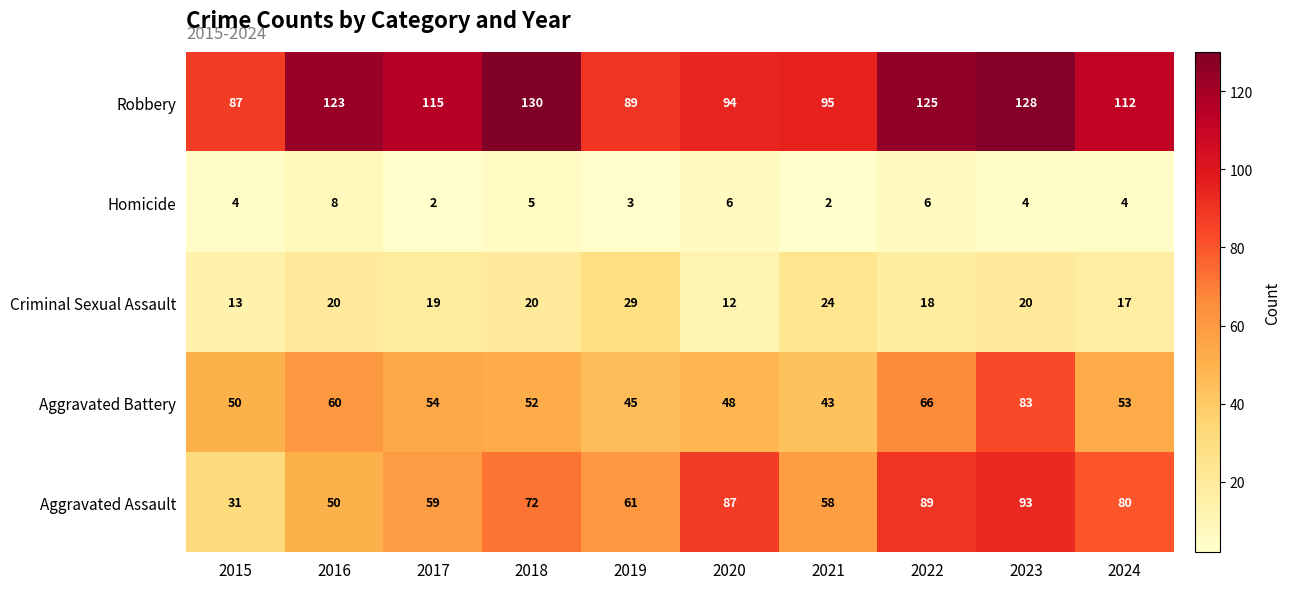

Is it true that Aggravated Battery equals 53 at 2024?

True